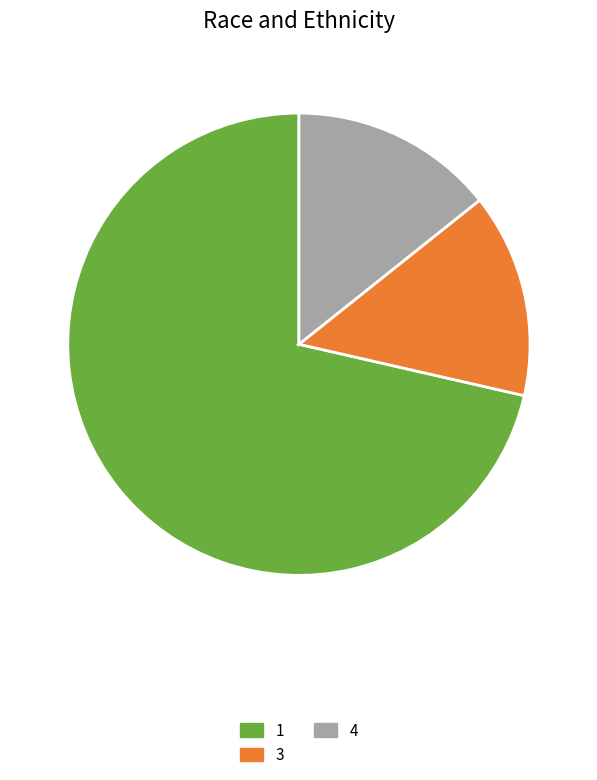

What is the majority slice?

1